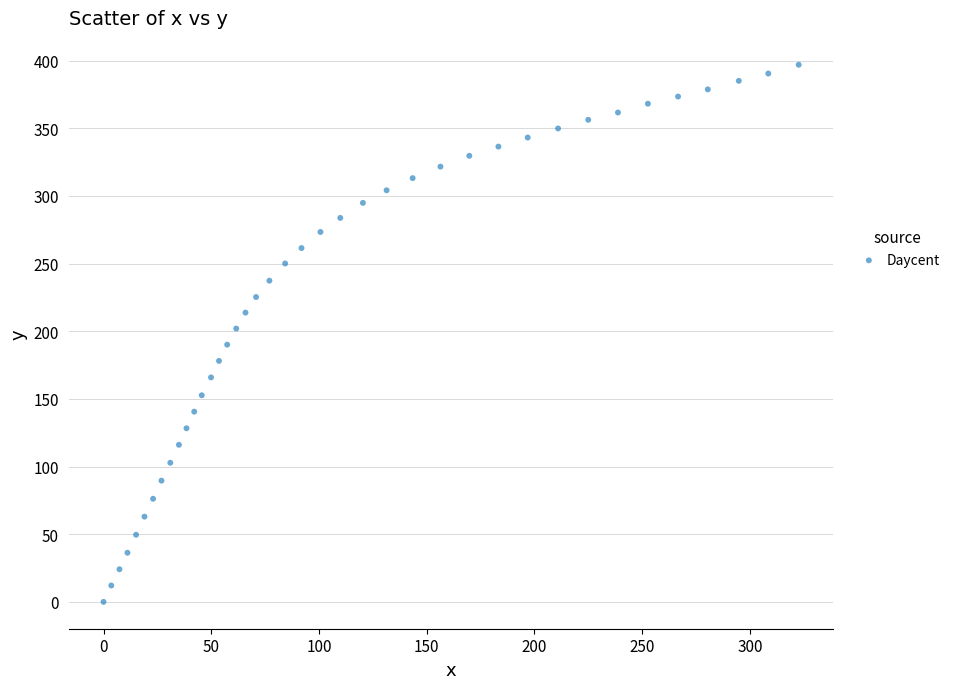

What is the range of Y values (max minus min)?

397.0